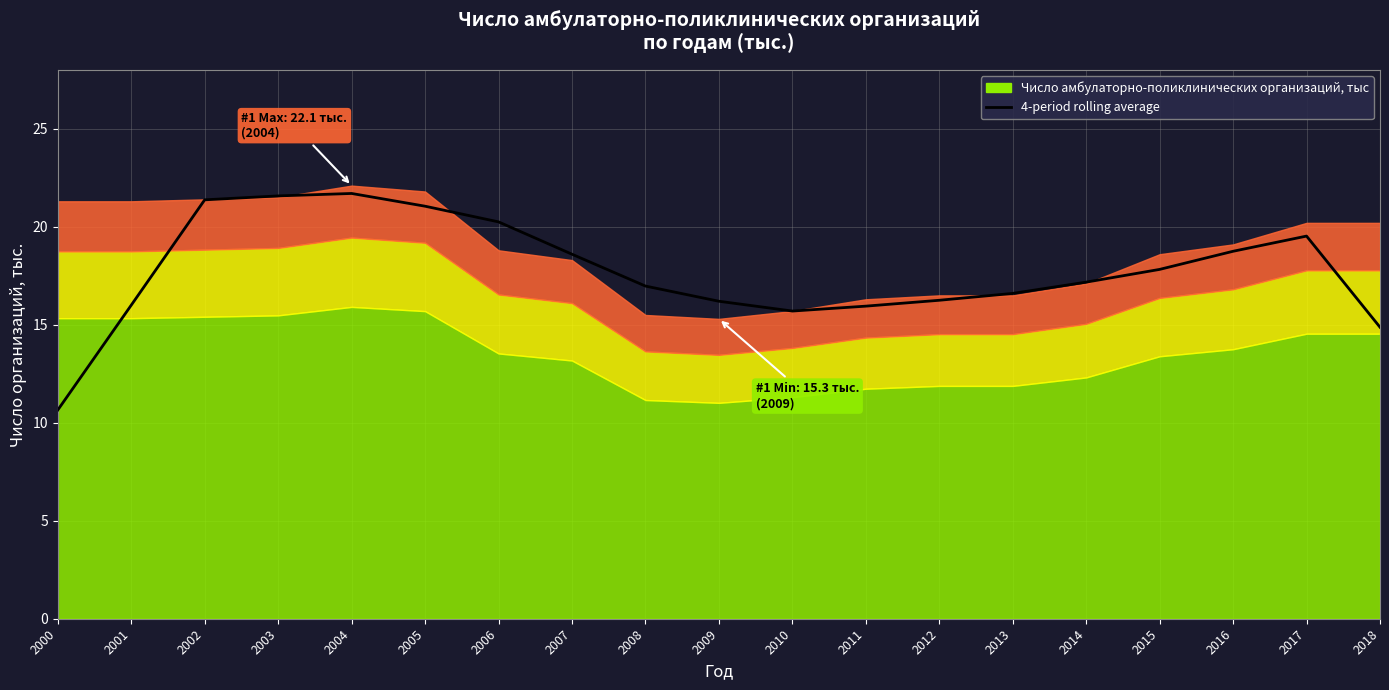

What is the value of the 13th point from the left?

16.2